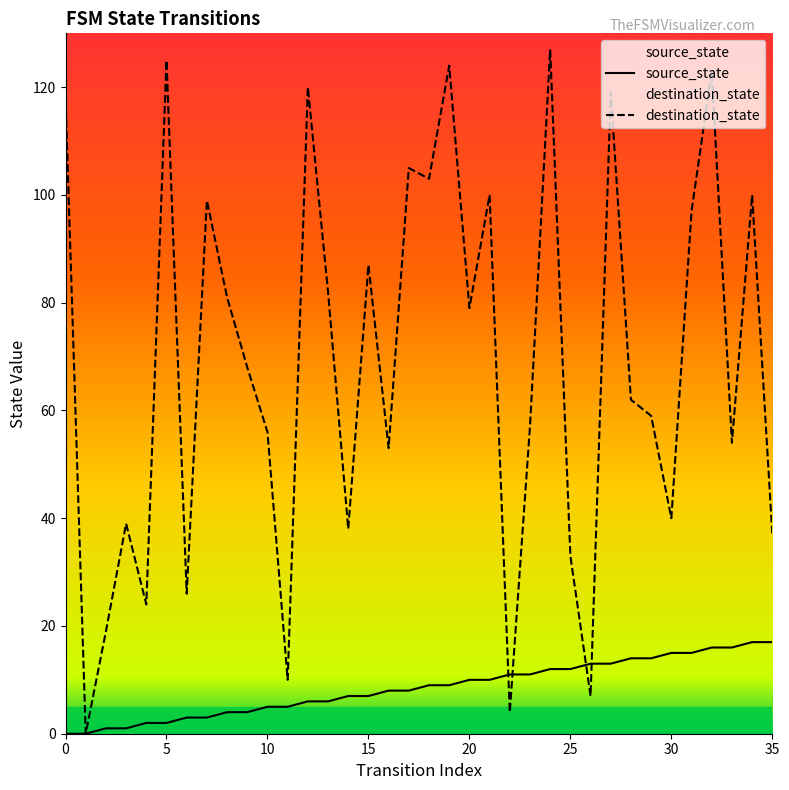

What is the sum of the source_state values at 18 and 25?

21